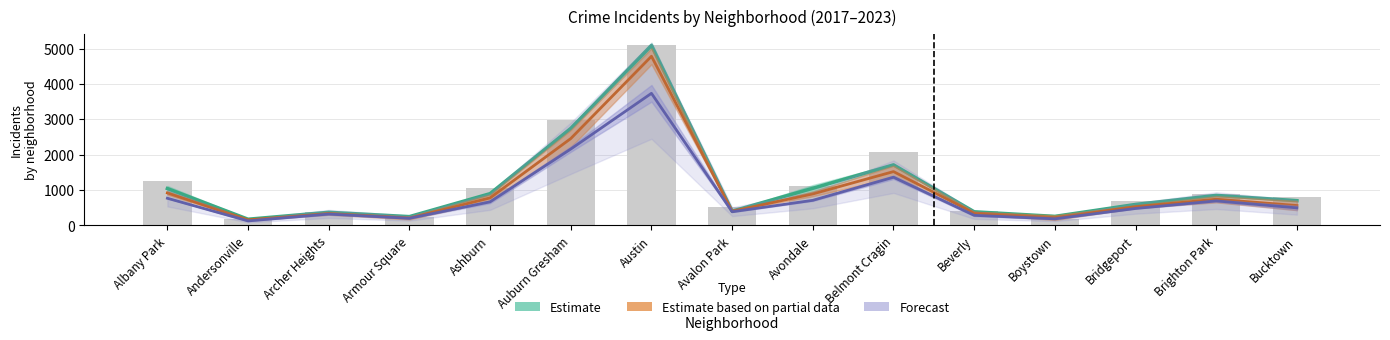

Rank the categories by value from highest to lowest.

Austin, Auburn Gresham, Belmont Cragin, Albany Park, Avondale, Ashburn, Brighton Park, Bucktown, Bridgeport, Avalon Park, Beverly, Archer Heights, Armour Square, Boystown, Andersonville